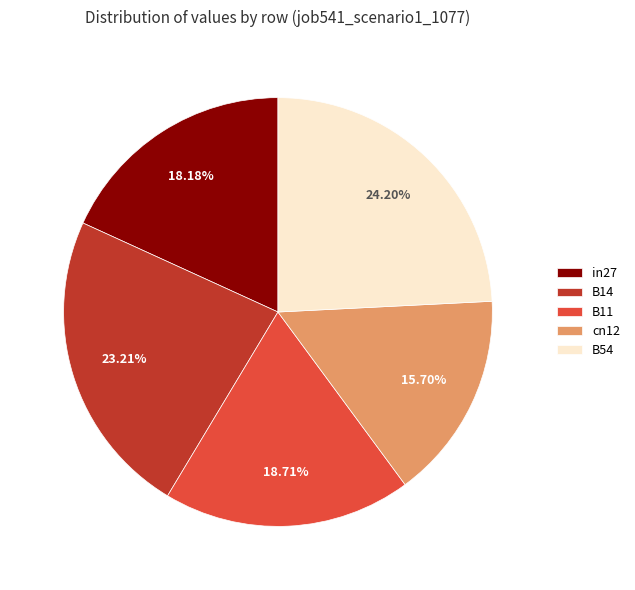

Which has a higher value, B54 or in27?

B54